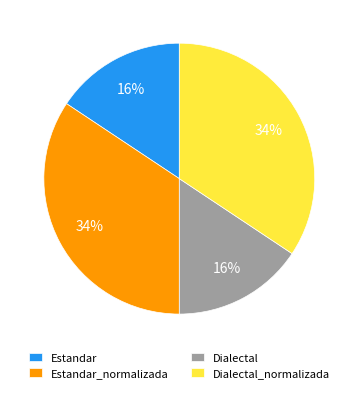

How many slices are in this pie chart?

4